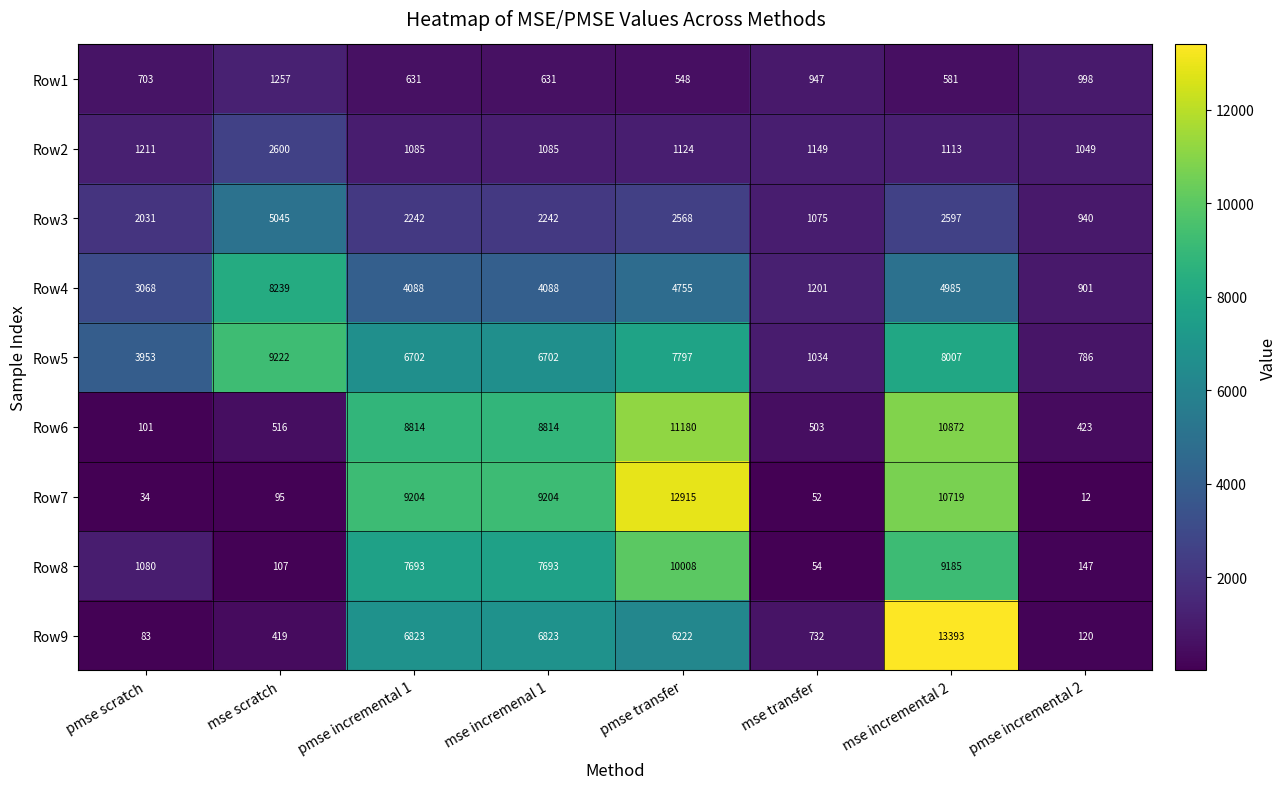

The value of Row9 at mse scratch is 419. True or false?

True